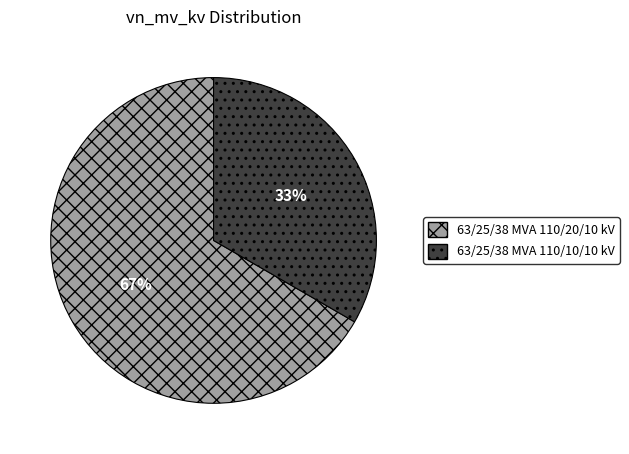

To the nearest percent, what percentage of the pie is 63/25/38 MVA 110/10/10 kV?

33%